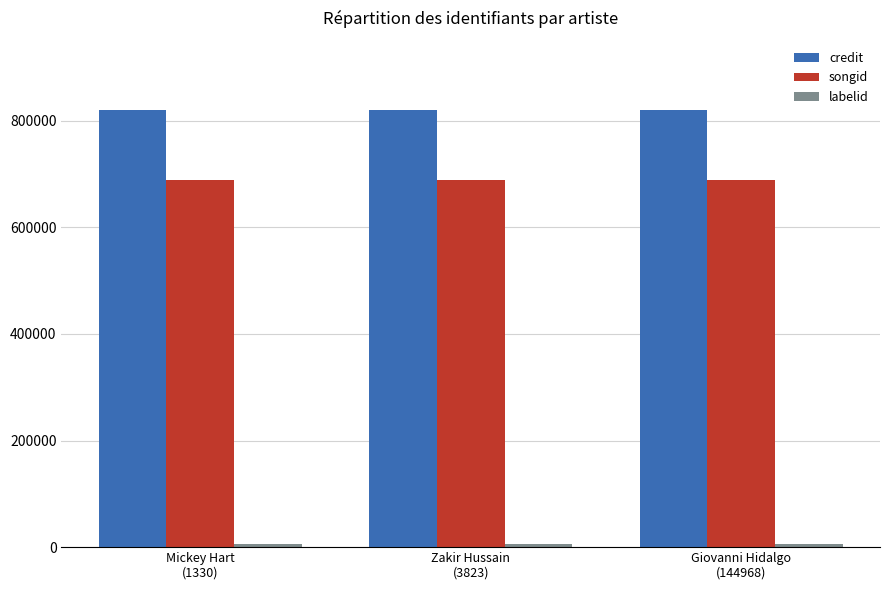

What is the greatest value displayed?

819350